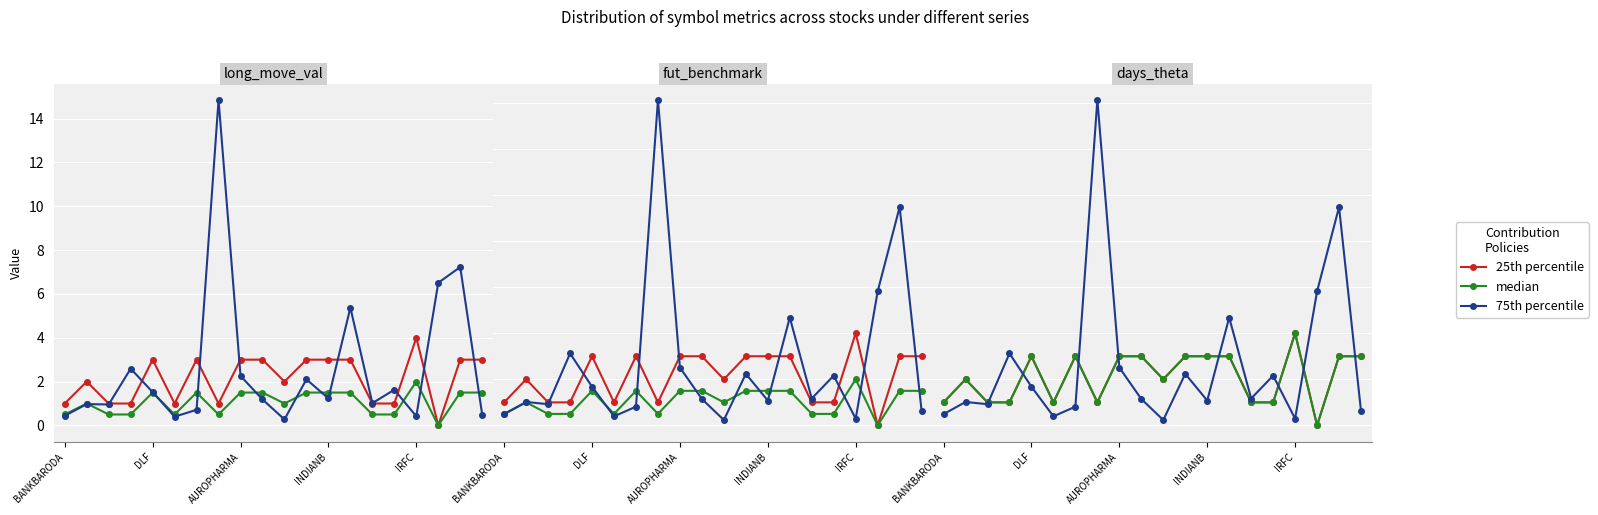

What position from the left is AUROPHARMA?

3